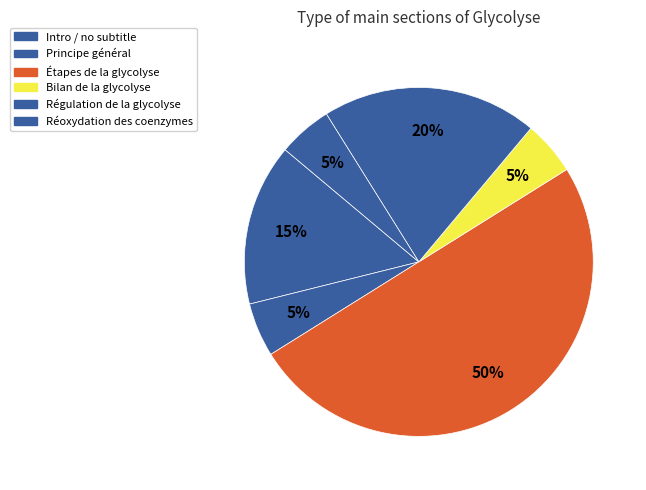

How many slices are in this pie chart?

6